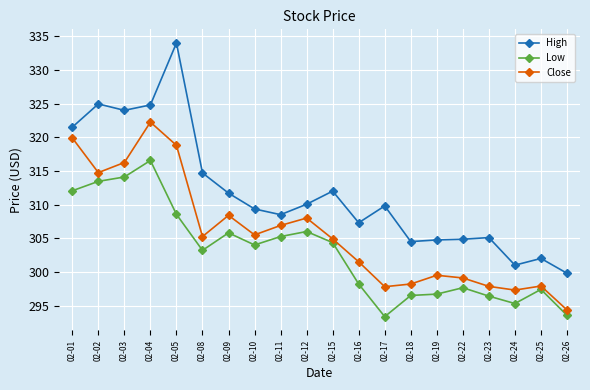

Which series has the widest spread of values?

High